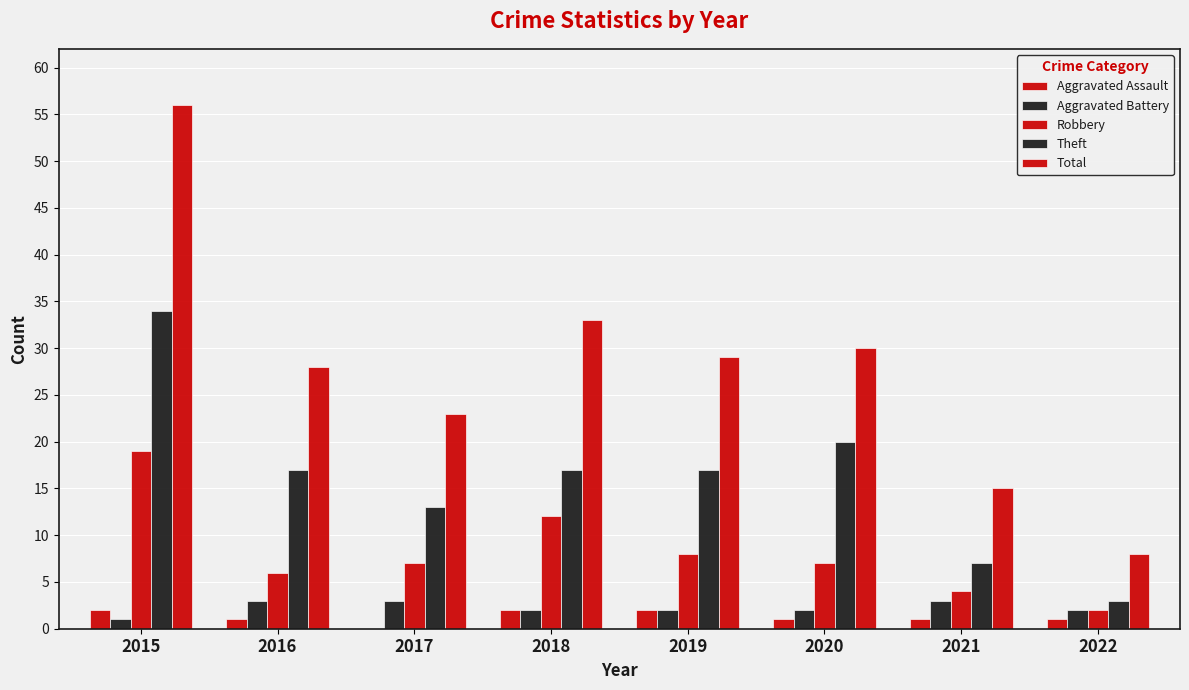

What is the maximum value for Robbery?

19